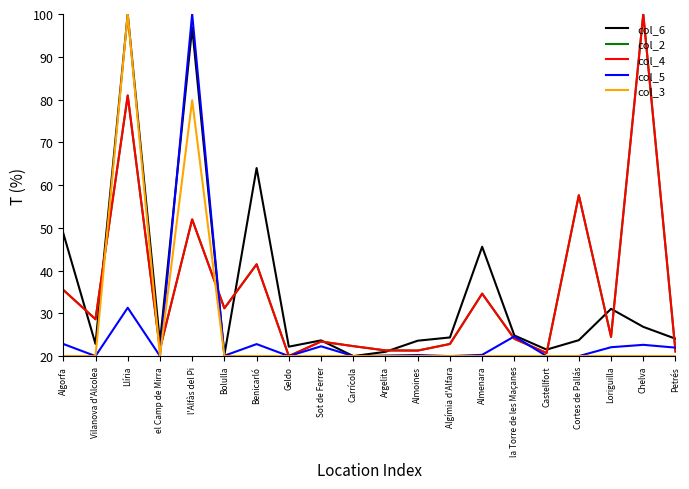

Is this an area chart (filled region under the line)?

No